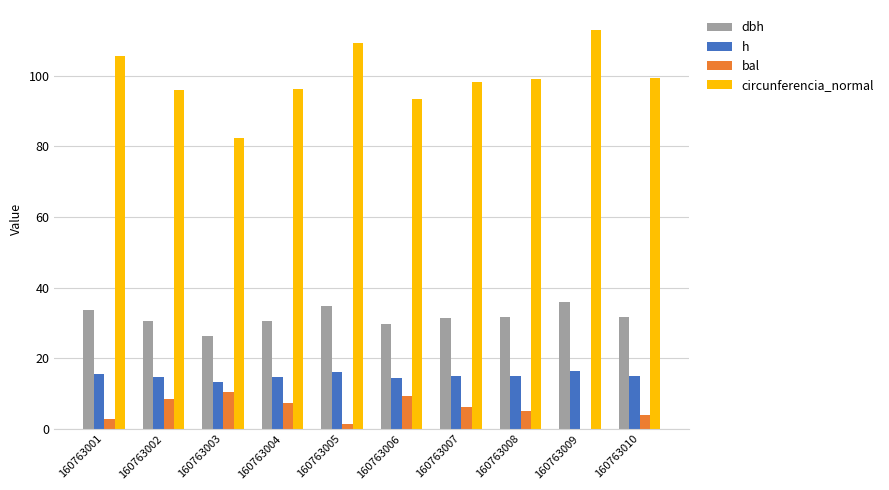

Is it true that bal equals 1.9 at 160763002?

False